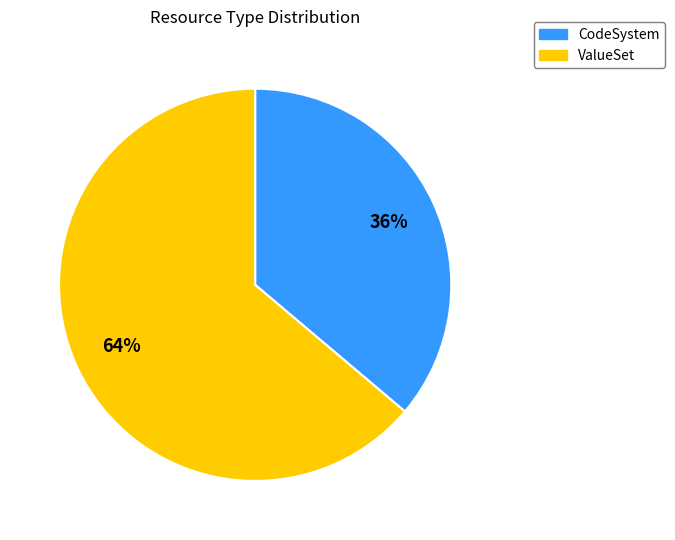

Which has a higher value, ValueSet or CodeSystem?

ValueSet